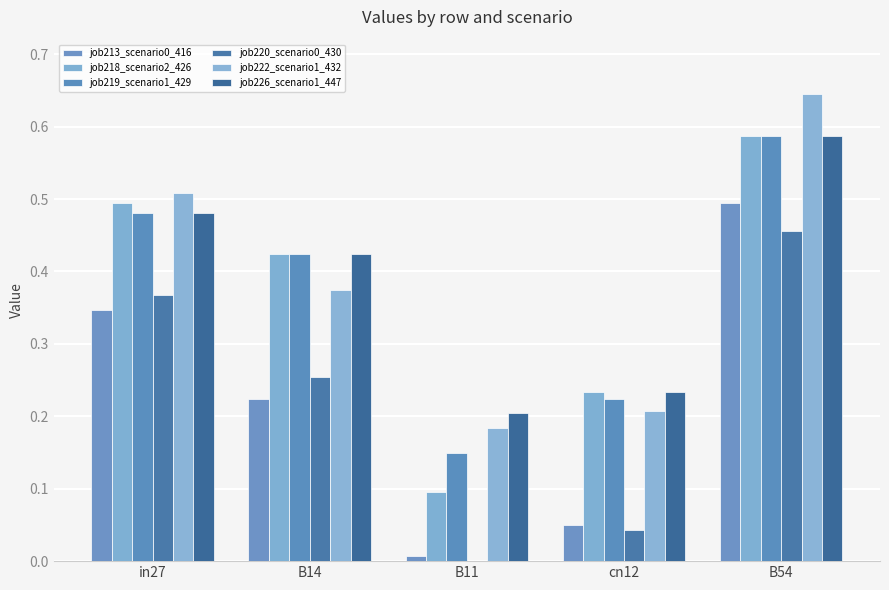

What is the label of the 5th bar from the right?

in27